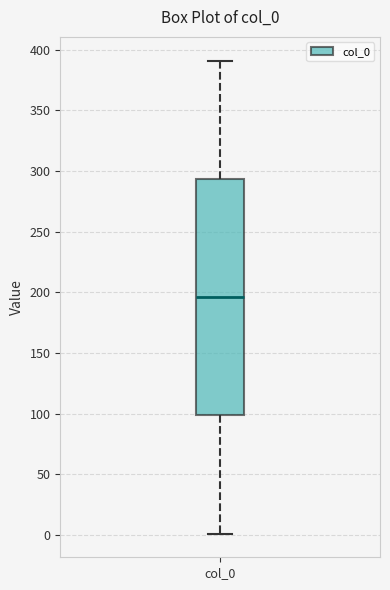

Transcribe this box plot: give where the median line is, the range the box spans, and where the two whiskers end, as read against the y-axis. The values are not printed on the chart, so give them approximately, as read against the axis.

median 195, box 100 to 295, whiskers 0 to 390